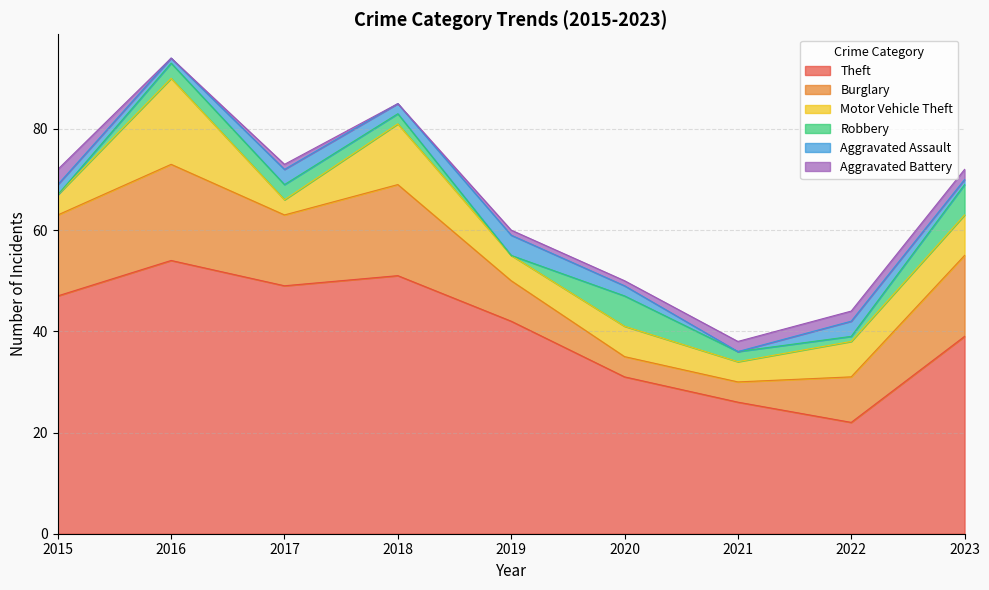

True or false: Burglary and Aggravated Battery intersect in this chart.

False